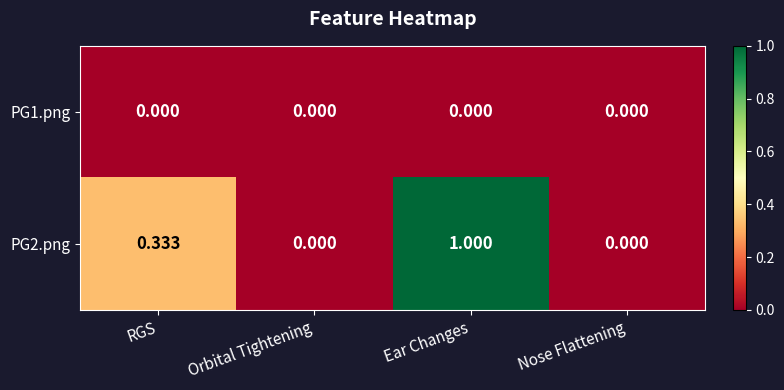

At which category is the sum across all series the highest?

Ear Changes